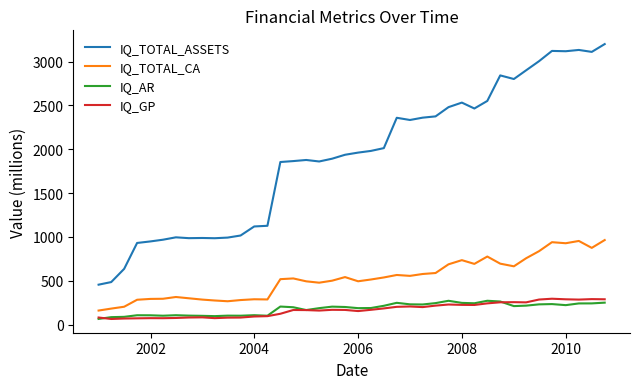

Which series has the widest spread of values?

IQ_TOTAL_ASSETS